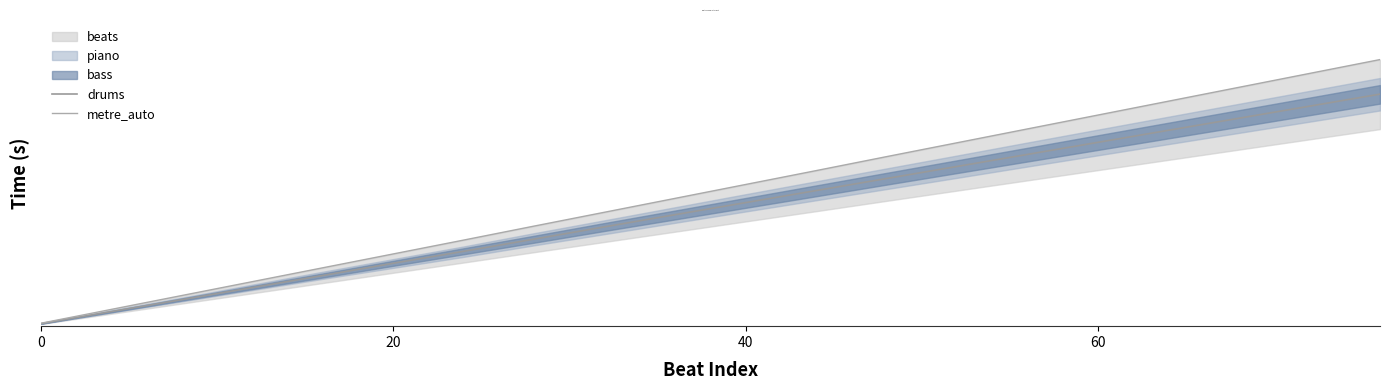

How many values in the drums series exceed 10?

10